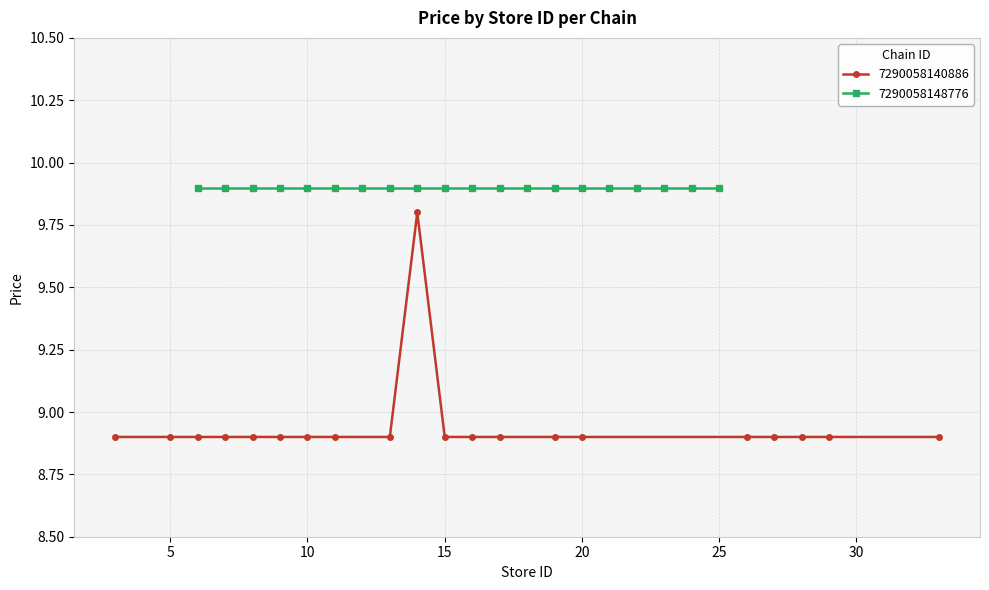

True or false: 7290058148776 and 7290058140886 intersect in this chart.

False